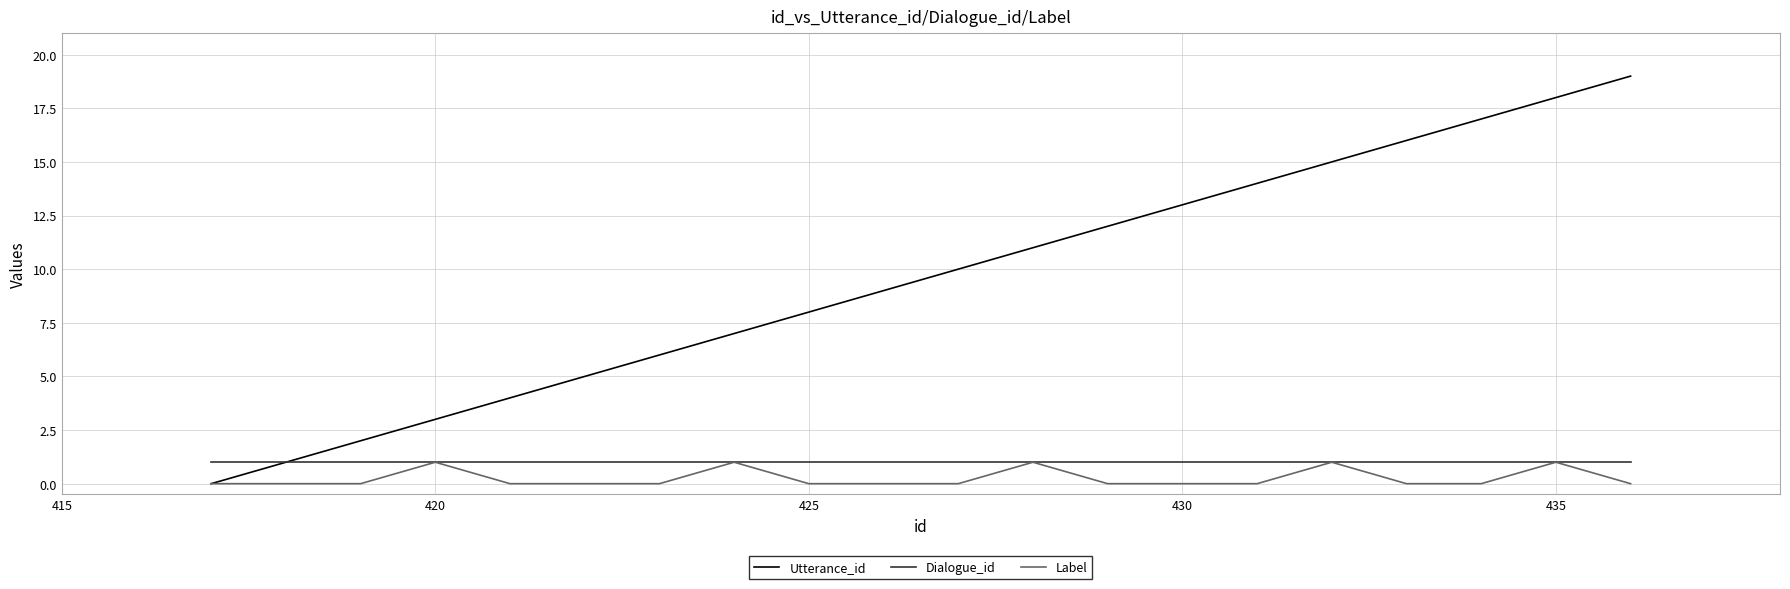

Which series has the largest total across all categories?

Utterance_id